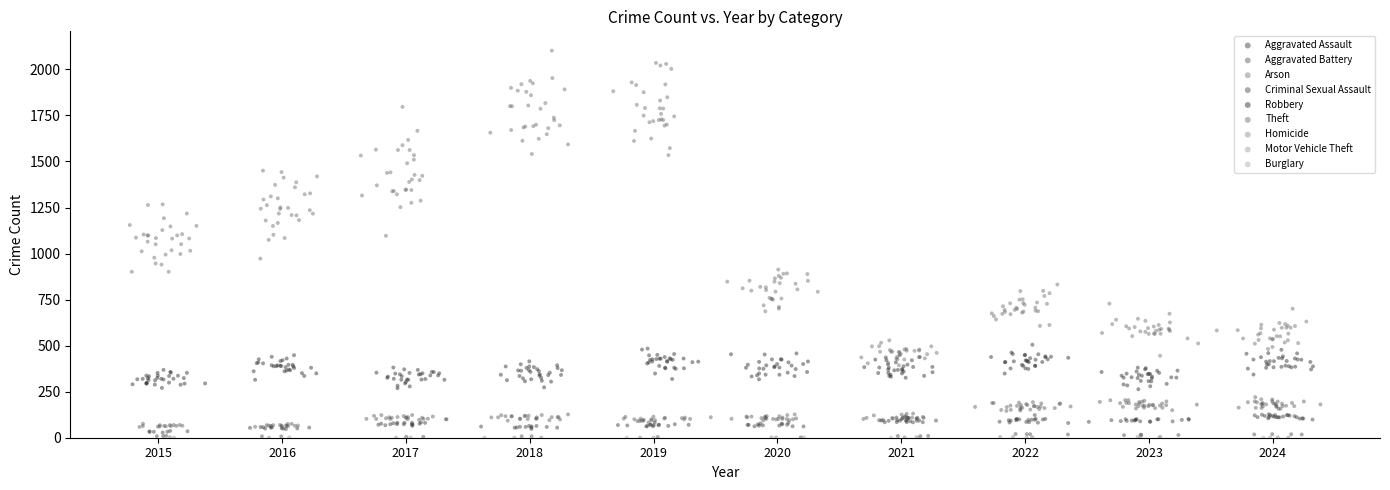

Which series reaches the maximum Y coordinate?

Theft